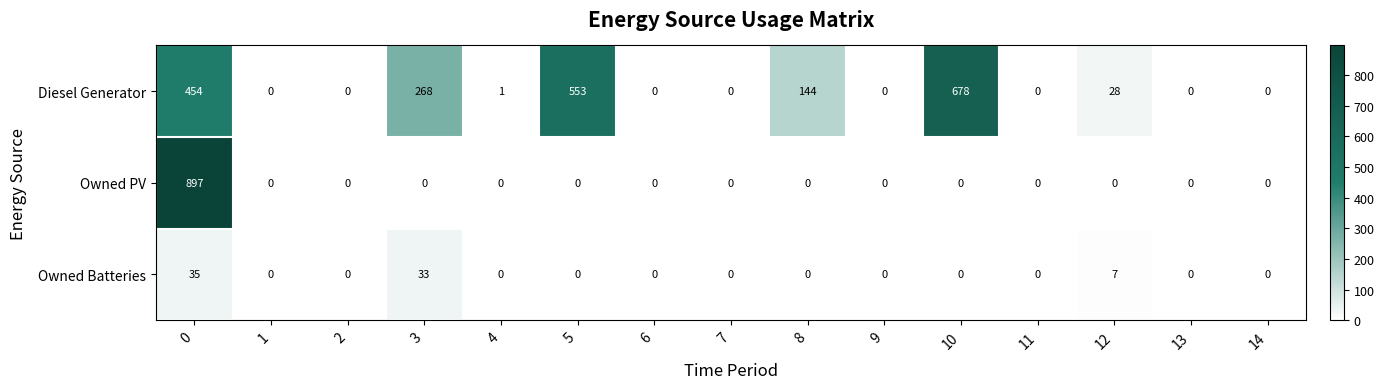

List the series in order of their overall mean, highest first.

Diesel Generator, Owned PV, Owned Batteries